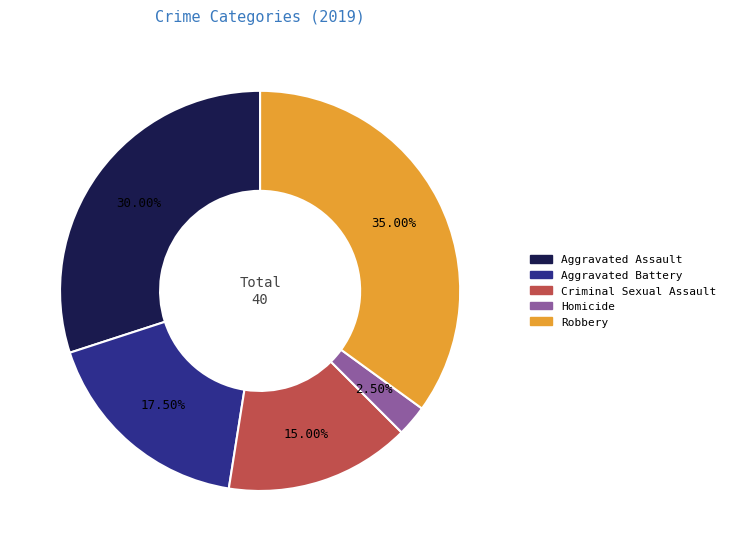

What percentage is the Criminal Sexual Assault slice, to the nearest percent?

15%